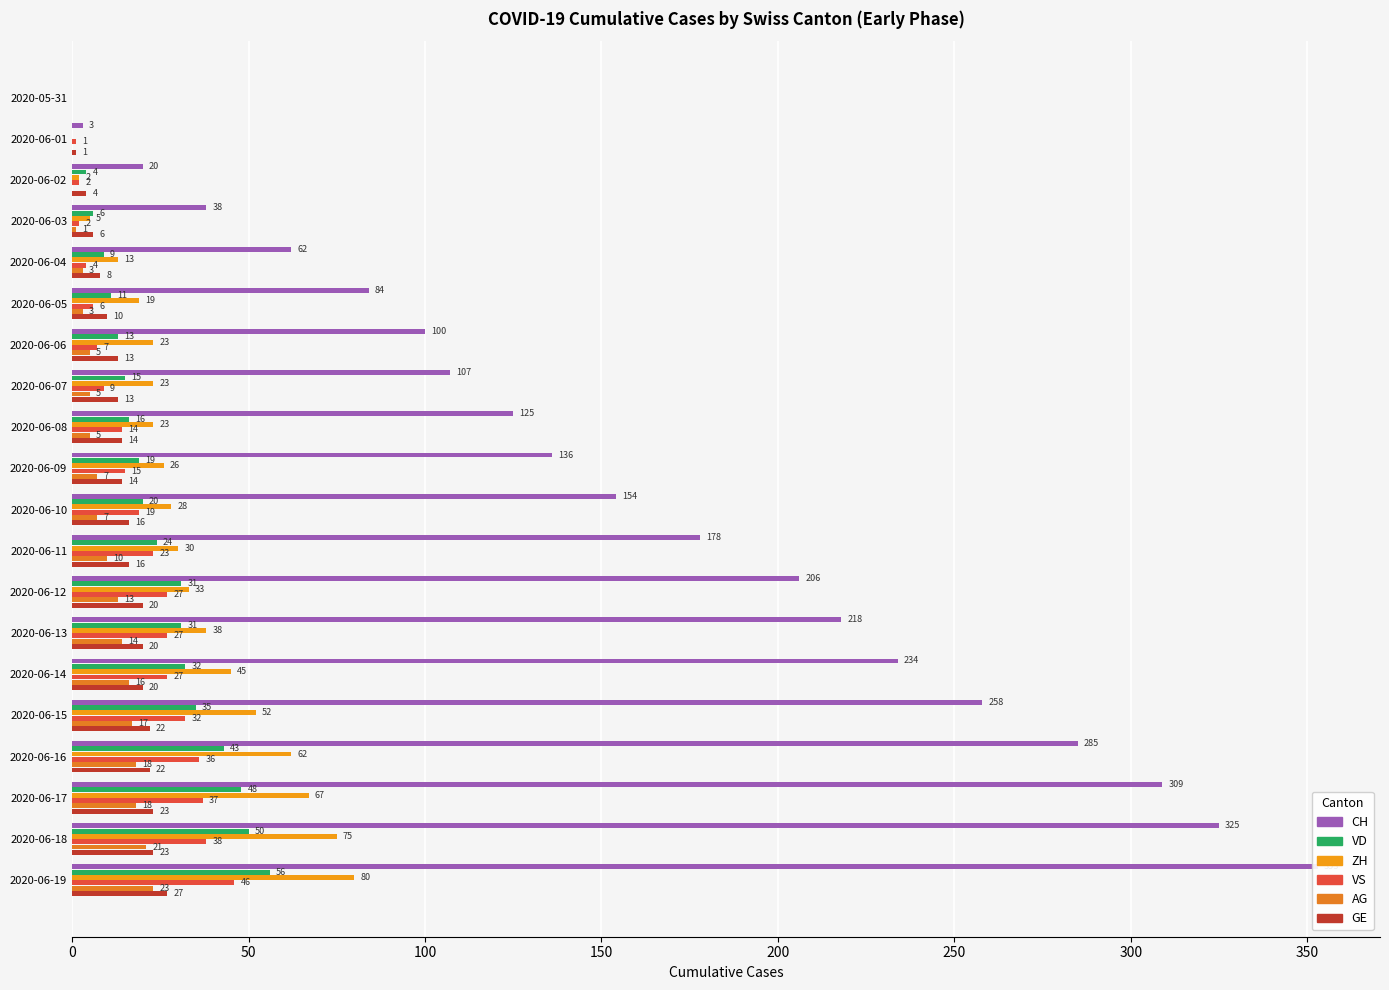

At which category is the sum across all series the highest?

2020-06-19